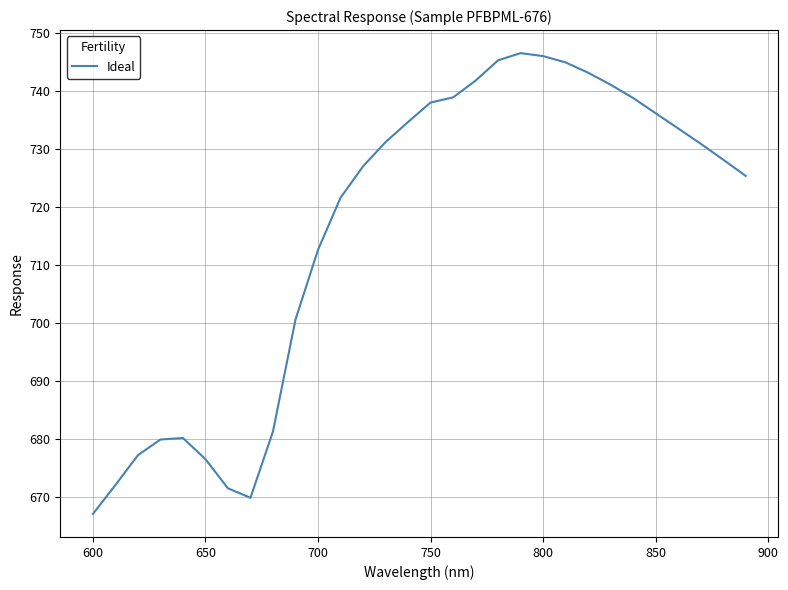

Does the chart have visible grid lines?

Yes